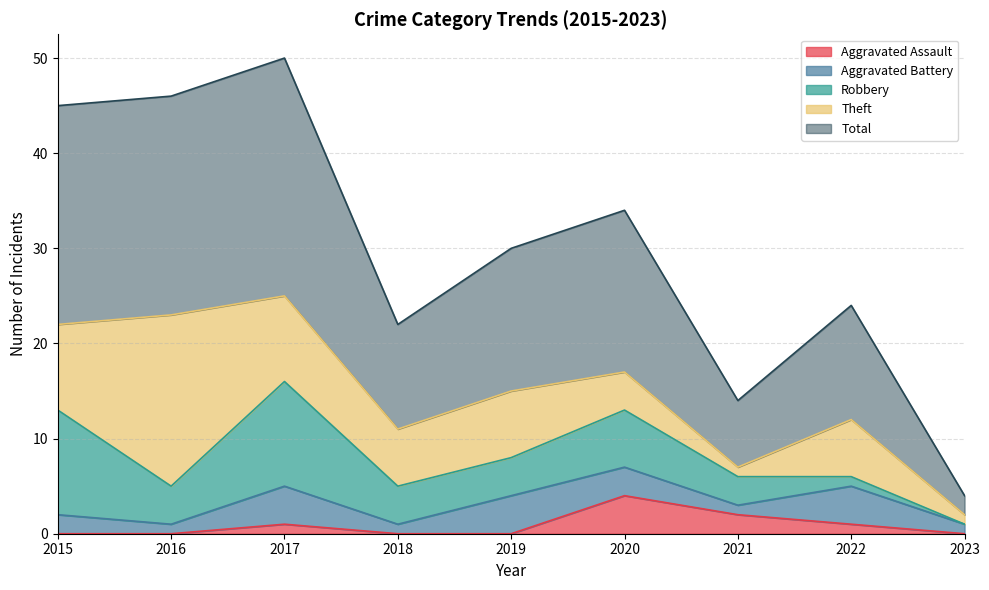

Where is the first local maximum for Aggravated Assault?

2017